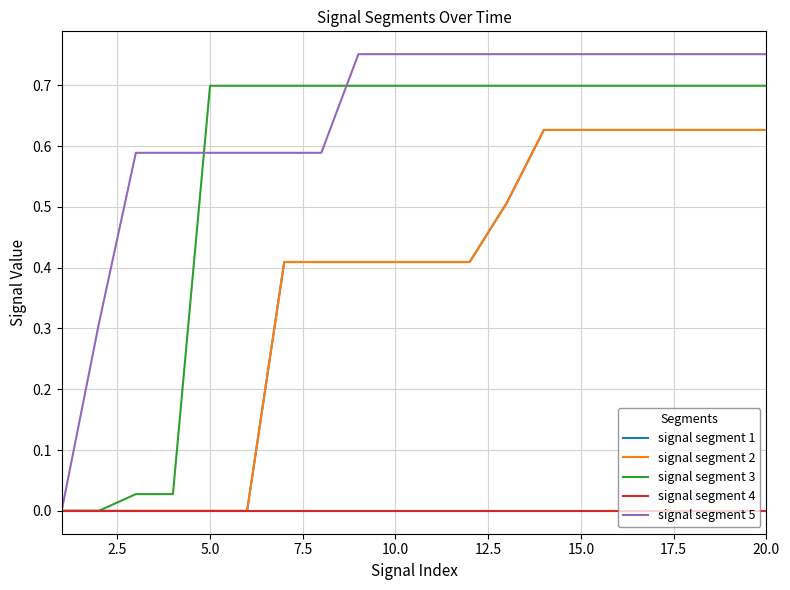

True or false: signal segment 1 and signal segment 2 intersect in this chart.

False